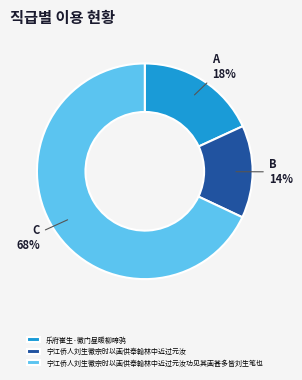

Do 乐府崔生·徽门昼暖柳啼鸦 and 宁江侨人刘生徽宗时以画供奉翰林中近过元汝 together represent more than half of the pie?

No